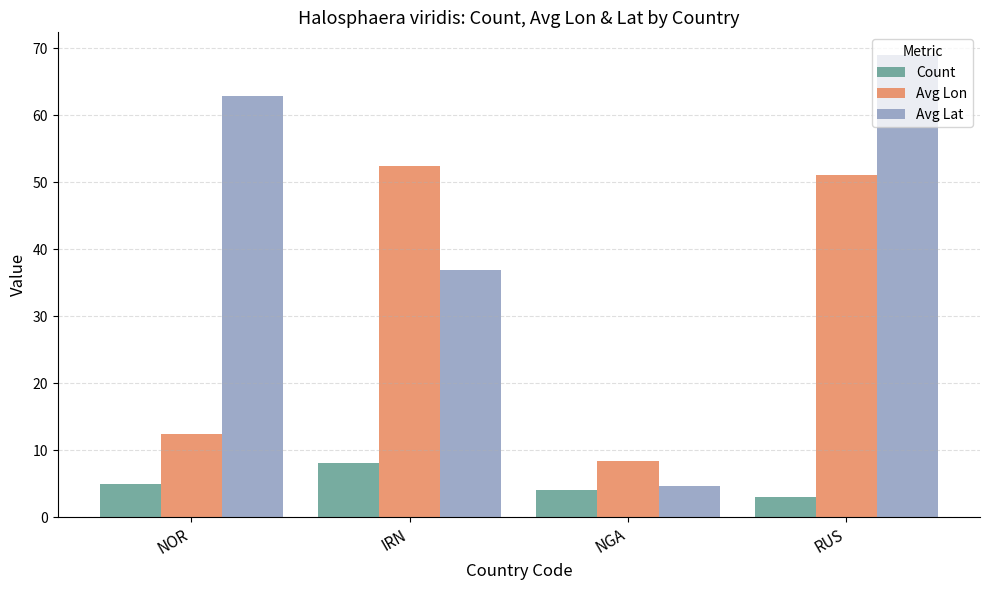

What is the difference between the Count values at RUS and NOR?

2.0